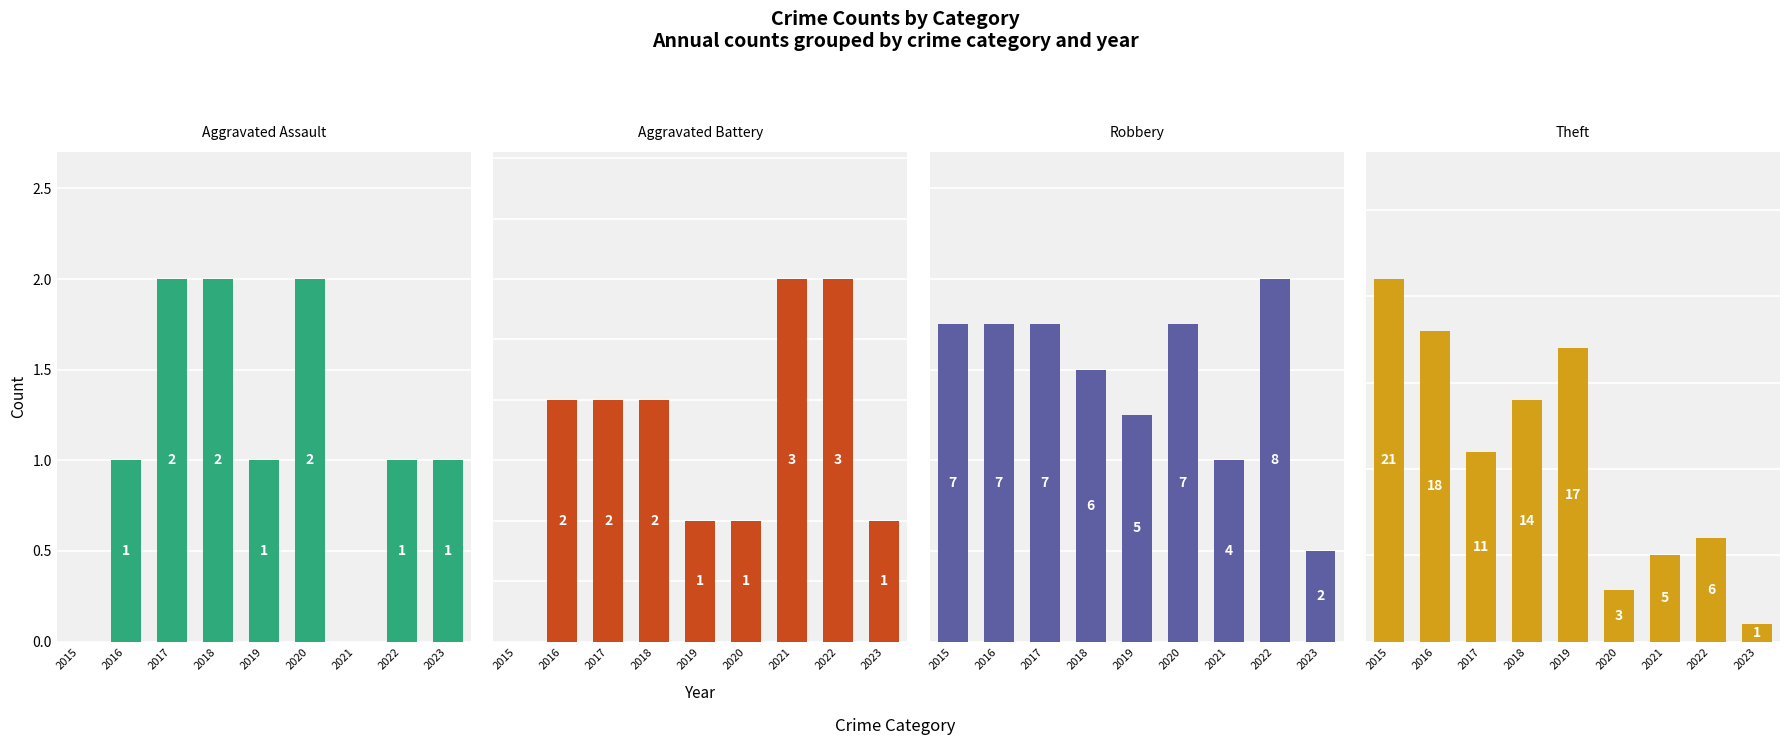

What is the total value across all series at 2015?

28